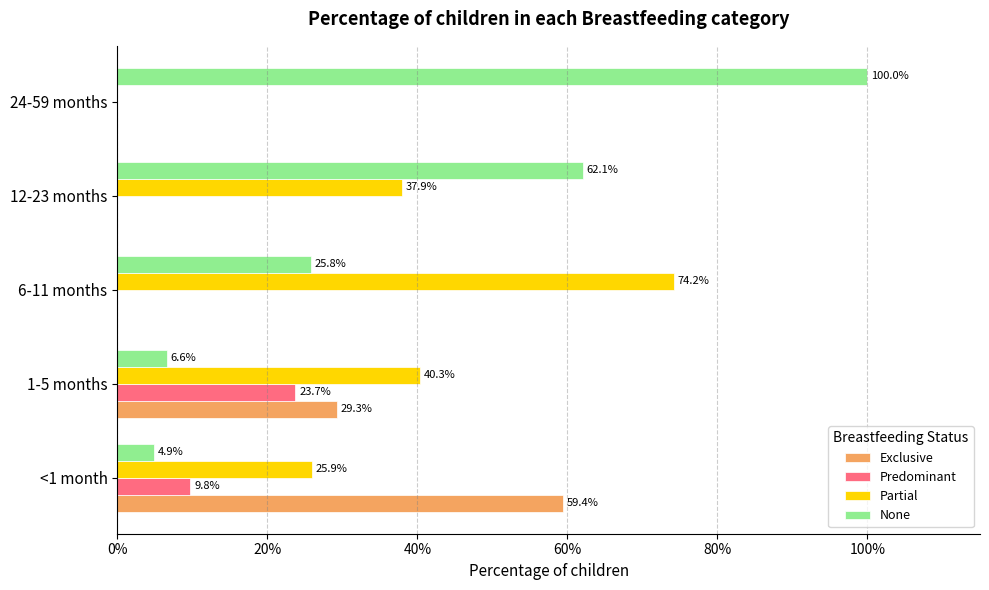

What are all the series names shown in the legend?

Exclusive, Predominant, Partial, None